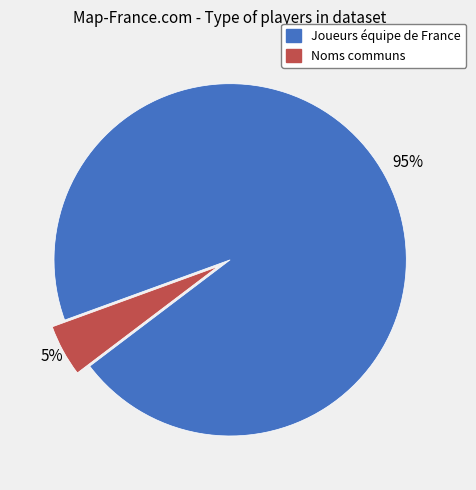

Which category has the smallest portion of the pie?

Noms communs